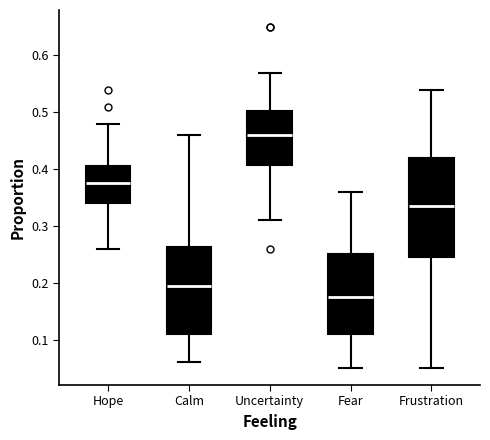

Comparing the boxes themselves (not the whiskers), which one is the tallest?

Frustration